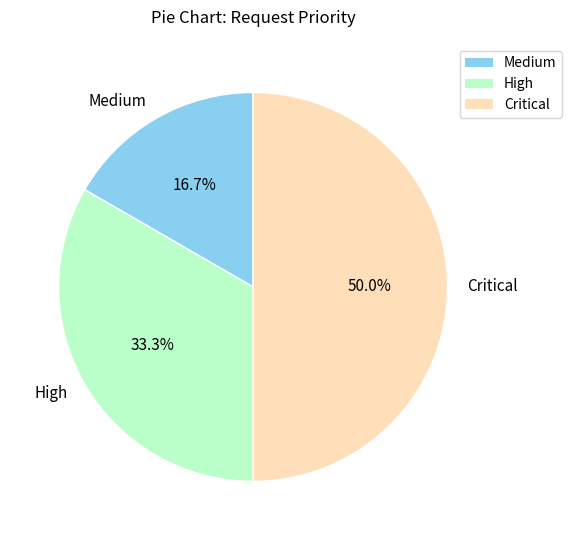

Between High and Critical, which is larger?

Critical